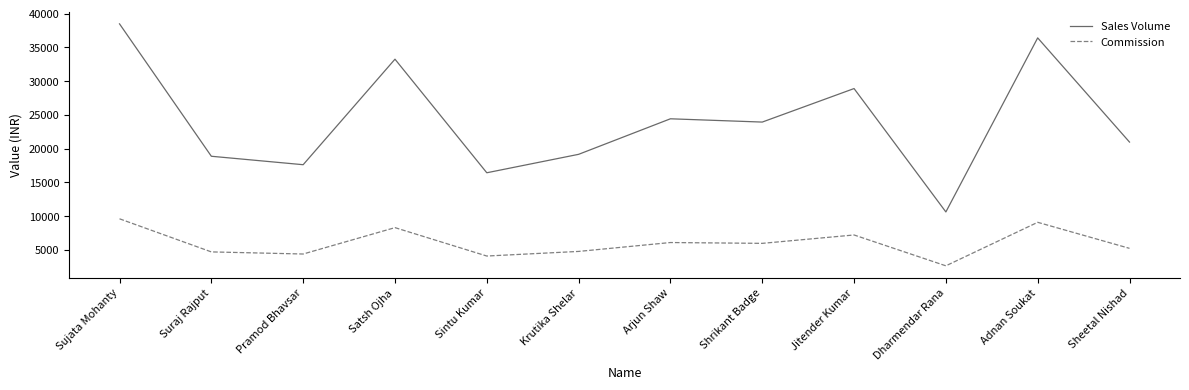

What is the difference between the Commission values at Pramod Bhavsar and Sujata Mohanty?

5214.5